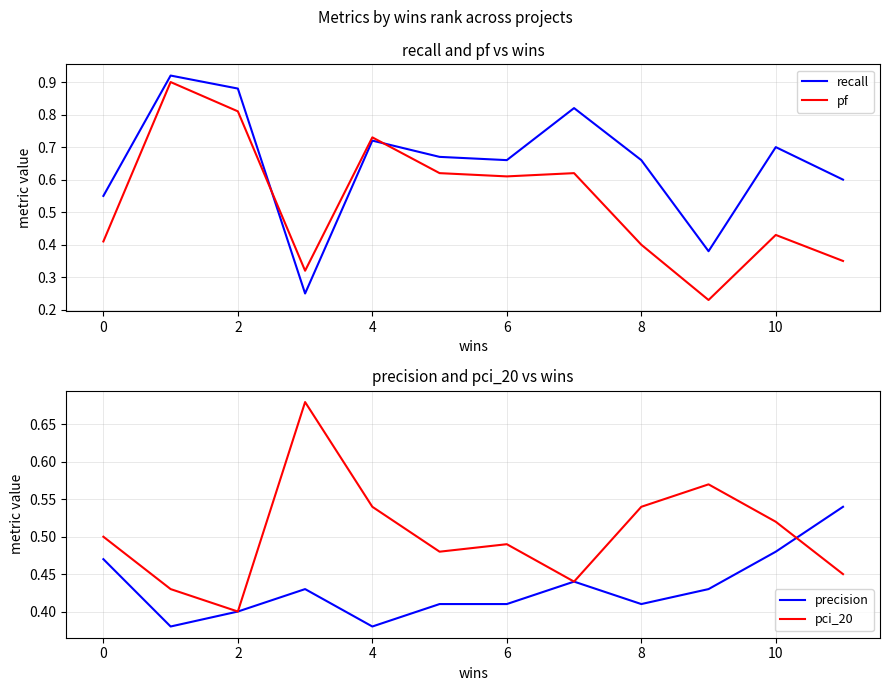

What are all the series names shown in the legend?

recall, pf, precision, pci_20